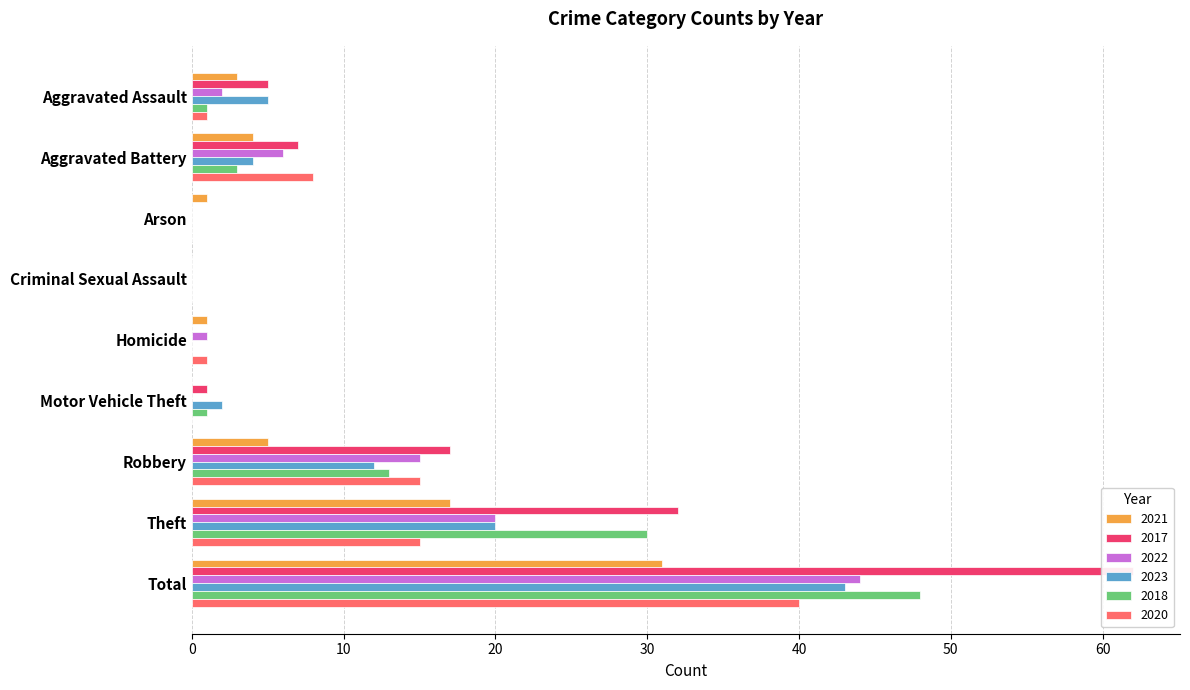

Where is 2022 nearest to the value 22?

Theft